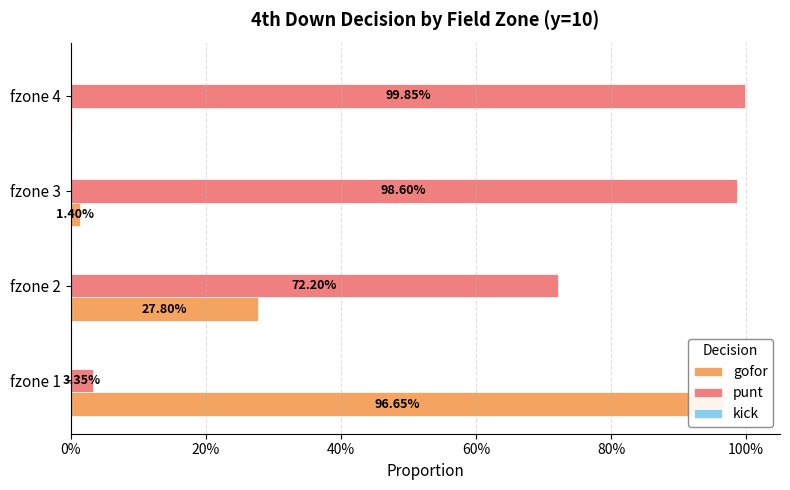

Reading left to right, extract all data points from this chart.

gofor: 1.0	0.3	0.0	0.0
punt: 0.0	0.7	1.0	1.0
kick: 0.2	0.2	0.2	0.2